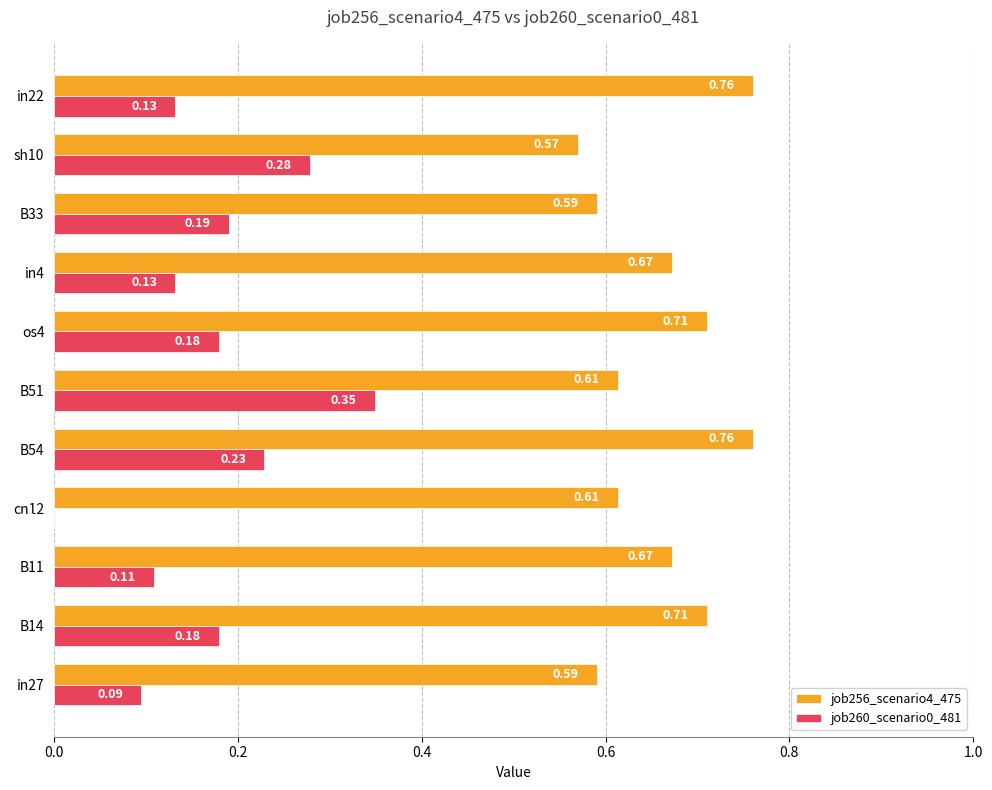

What is the sum of the job260_scenario0_481 values at B14 and B54?

0.4